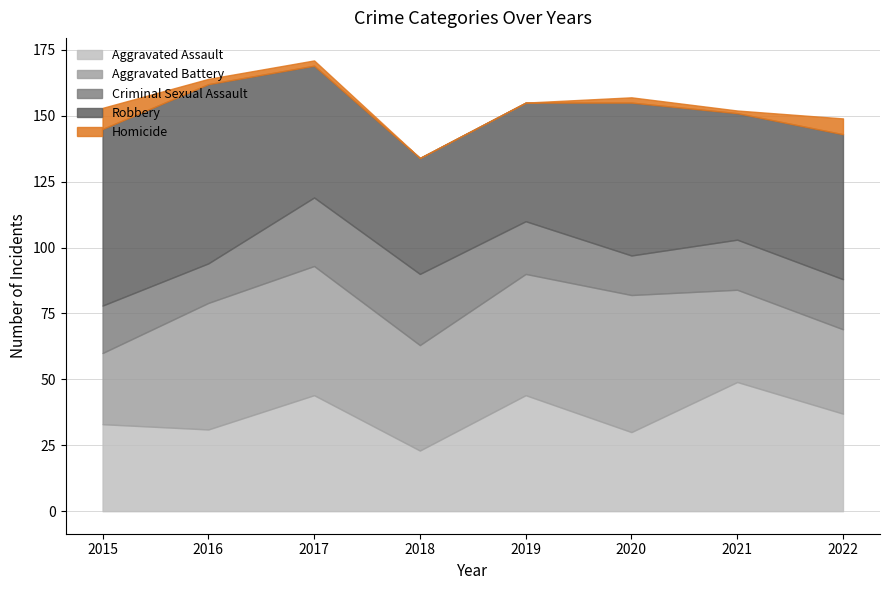

Which series changed the most between 2019 and 2022?

Aggravated Battery